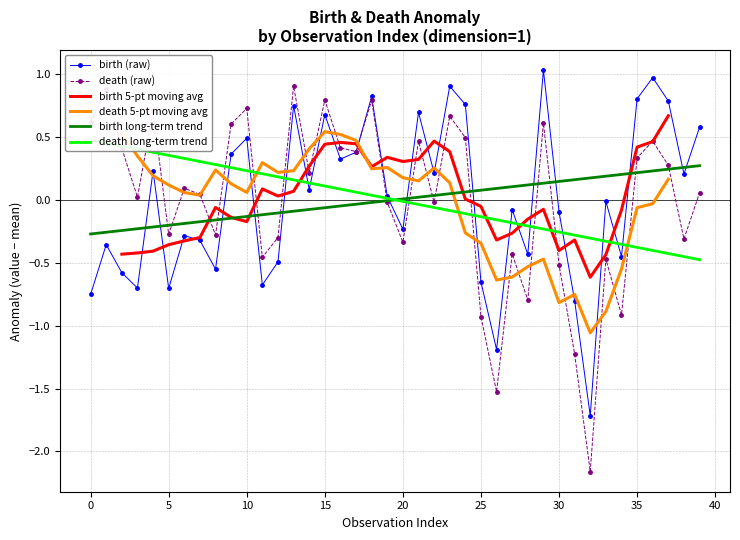

Reading left to right, extract all data points from this chart.

birth: -0.8	-0.4	-0.6	-0.7	0.2	-0.7	-0.3	-0.3	-0.6	0.4	0.5	-0.7	-0.5	0.7	0.1	0.7	0.3	0.4	0.8	0.0	-0.2	0.7	0.2	0.9	0.8	-0.7	-1.2	-0.1	-0.4	1.0	-0.1	-0.8	-1.7	-0.0	-0.5	0.8	1.0	0.8	0.2	0.6
death: 0.6	0.9	0.4	0.0	0.7	-0.3	0.1	0.0	-0.3	0.6	0.7	-0.5	-0.3	0.9	0.2	0.8	0.4	0.4	0.8	-0.0	-0.3	0.5	-0.0	0.7	0.5	-0.9	-1.5	-0.4	-0.8	0.6	-0.5	-1.2	-2.2	-0.5	-0.9	0.3	0.5	0.3	-0.3	0.1